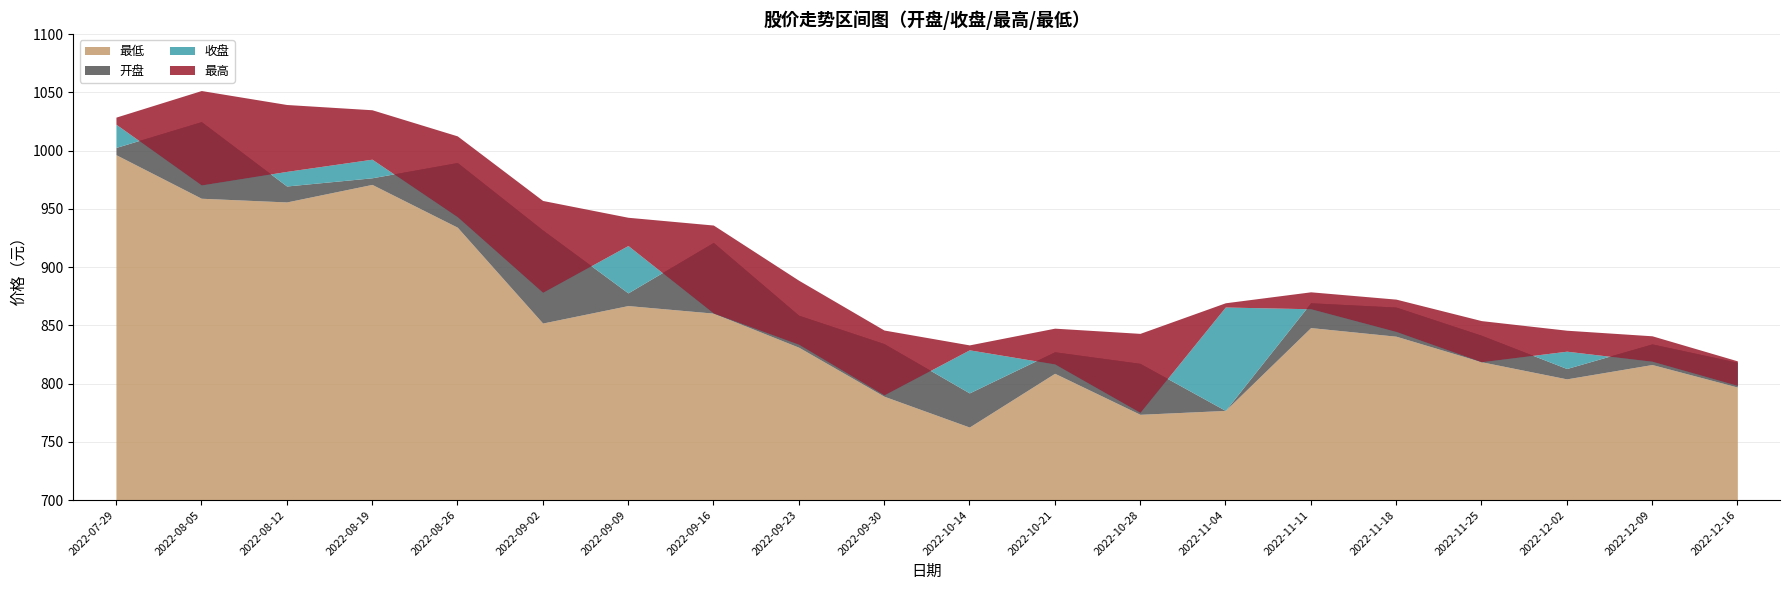

Reading right to left, list all the values displayed in this chart.

最低: 797.0	816.4	804.0	818.7	840.7	848.1	777.0	773.6	808.8	762.7	789.2	831.2	860.5	867.0	852.0	934.2	971.0	955.9	959.1	996.5
开盘: 818.3	834.1	812.9	841.5	865.7	869.4	777.0	817.4	827.3	792.0	834.3	858.7	921.2	877.9	931.9	989.8	976.7	969.6	1024.9	1002.7
收盘: 798.4	819.2	827.8	818.7	844.7	864.2	865.7	775.2	816.9	829.0	790.2	833.7	860.6	918.5	878.3	943.2	992.6	982.1	970.5	1022.7
最高: 819.5	841.0	845.8	854.1	872.5	878.8	869.4	843.1	847.6	833.2	846.0	888.7	936.1	942.8	957.2	1012.6	1035.1	1039.6	1051.6	1028.7